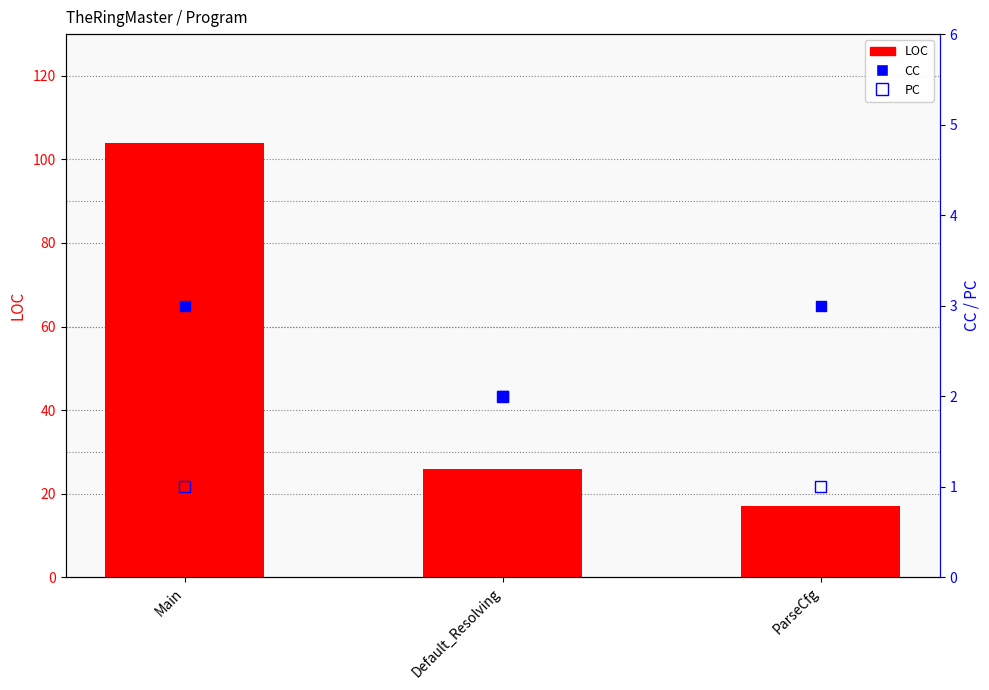

Which series reaches the minimum Y coordinate?

PC